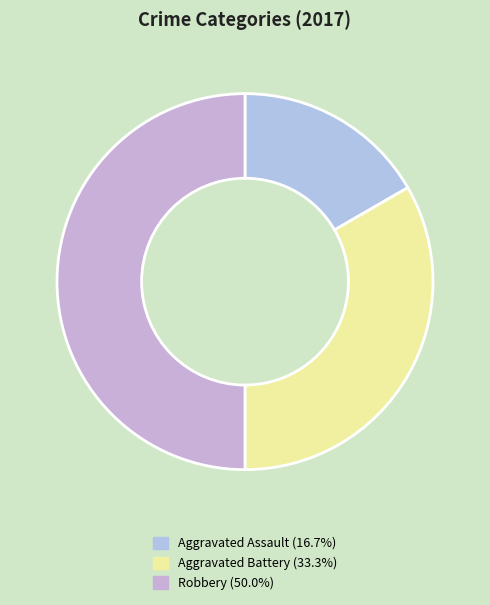

Count the number of slices in the pie.

3